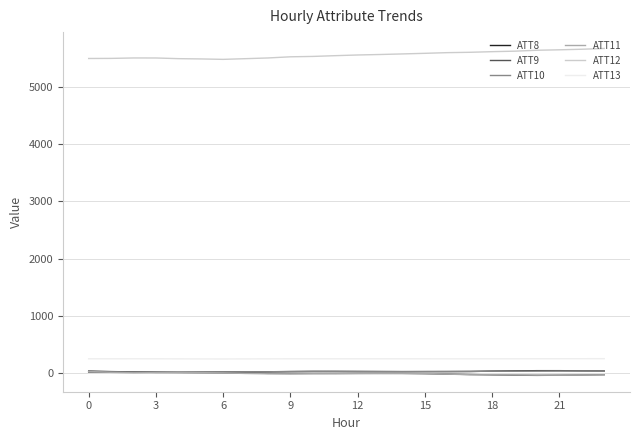

Does the chart have visible grid lines?

Yes